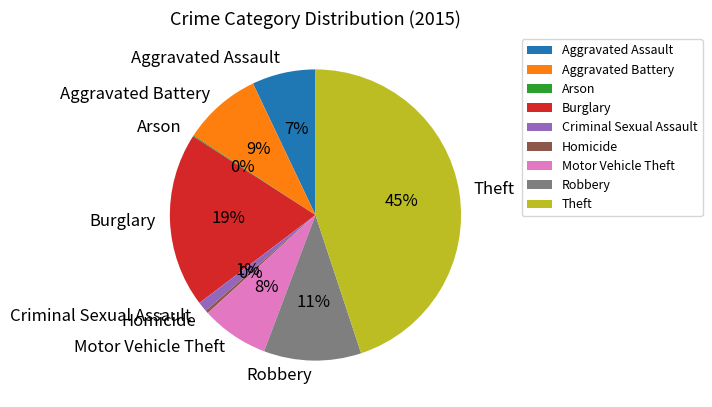

To the nearest percent, what portion does Criminal Sexual Assault represent?

1%